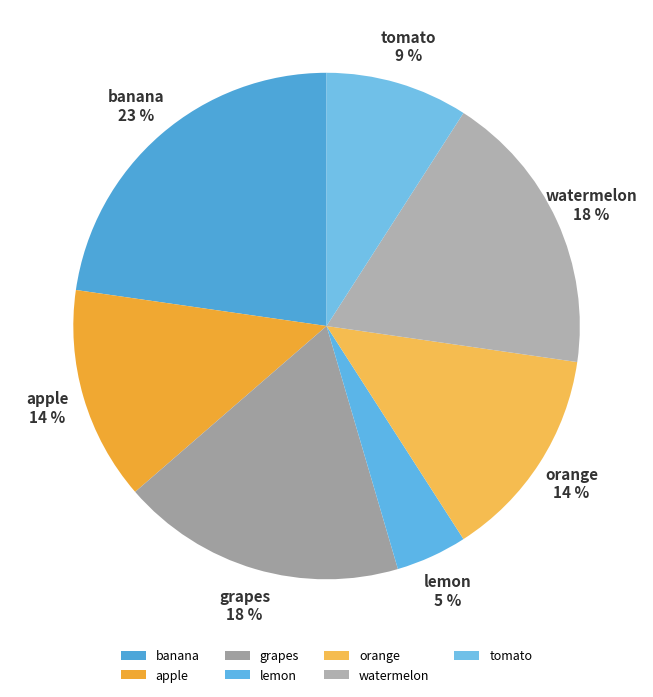

To the nearest percent, what portion does apple represent?

14%